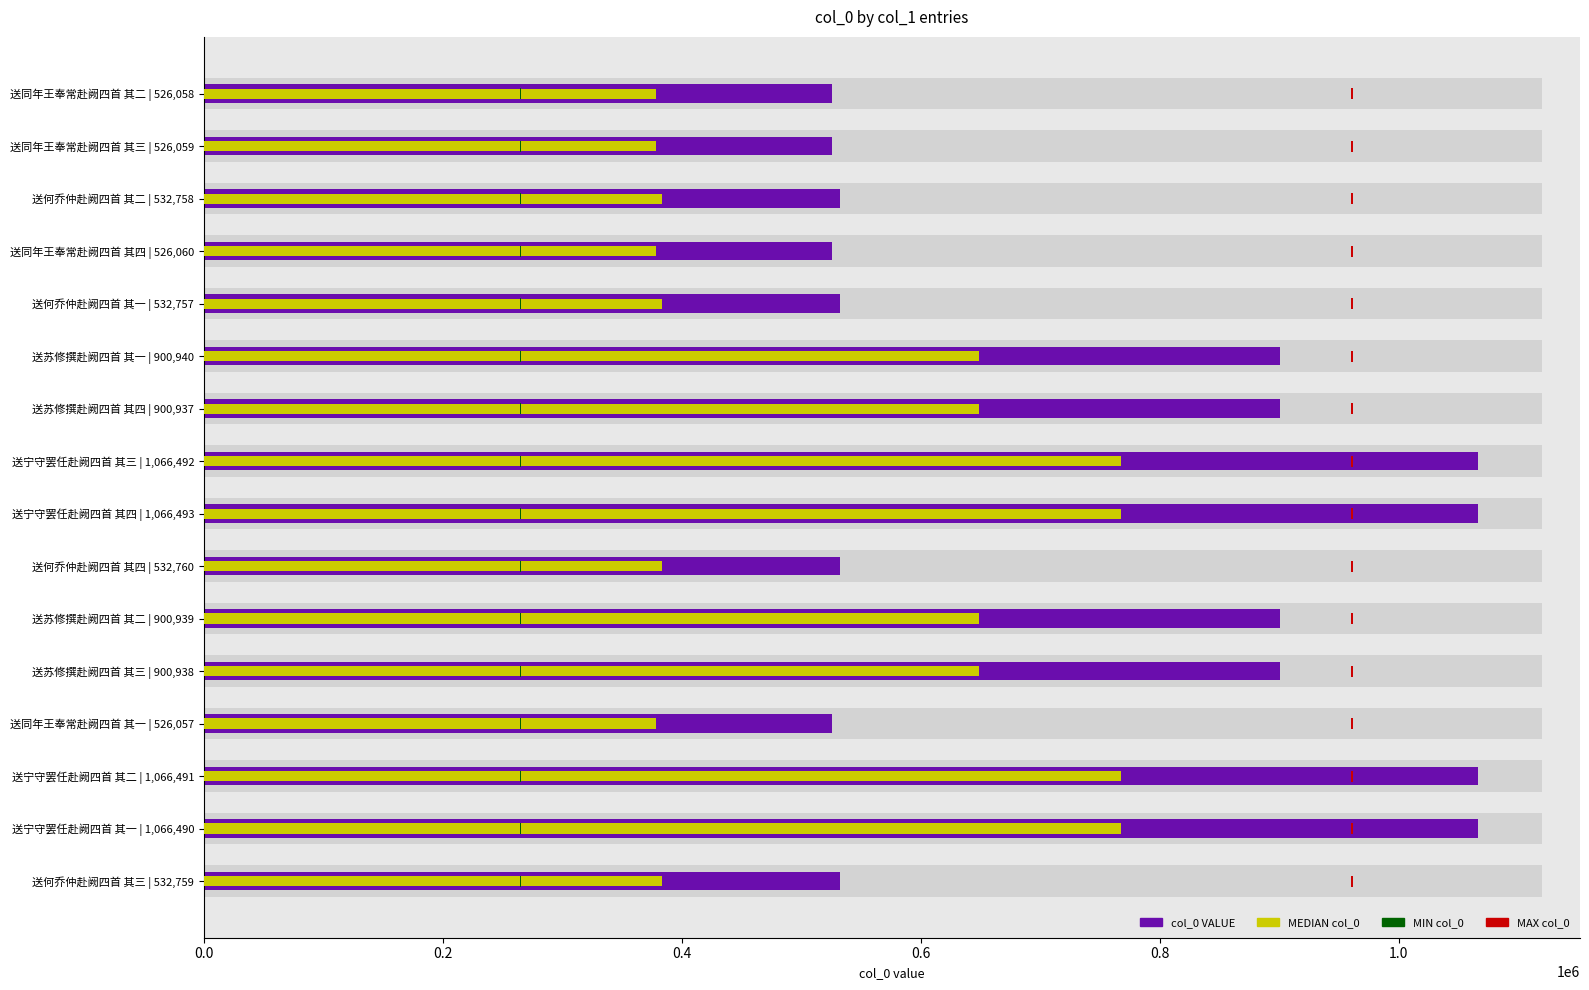

Count the number of data series in this chart.

4